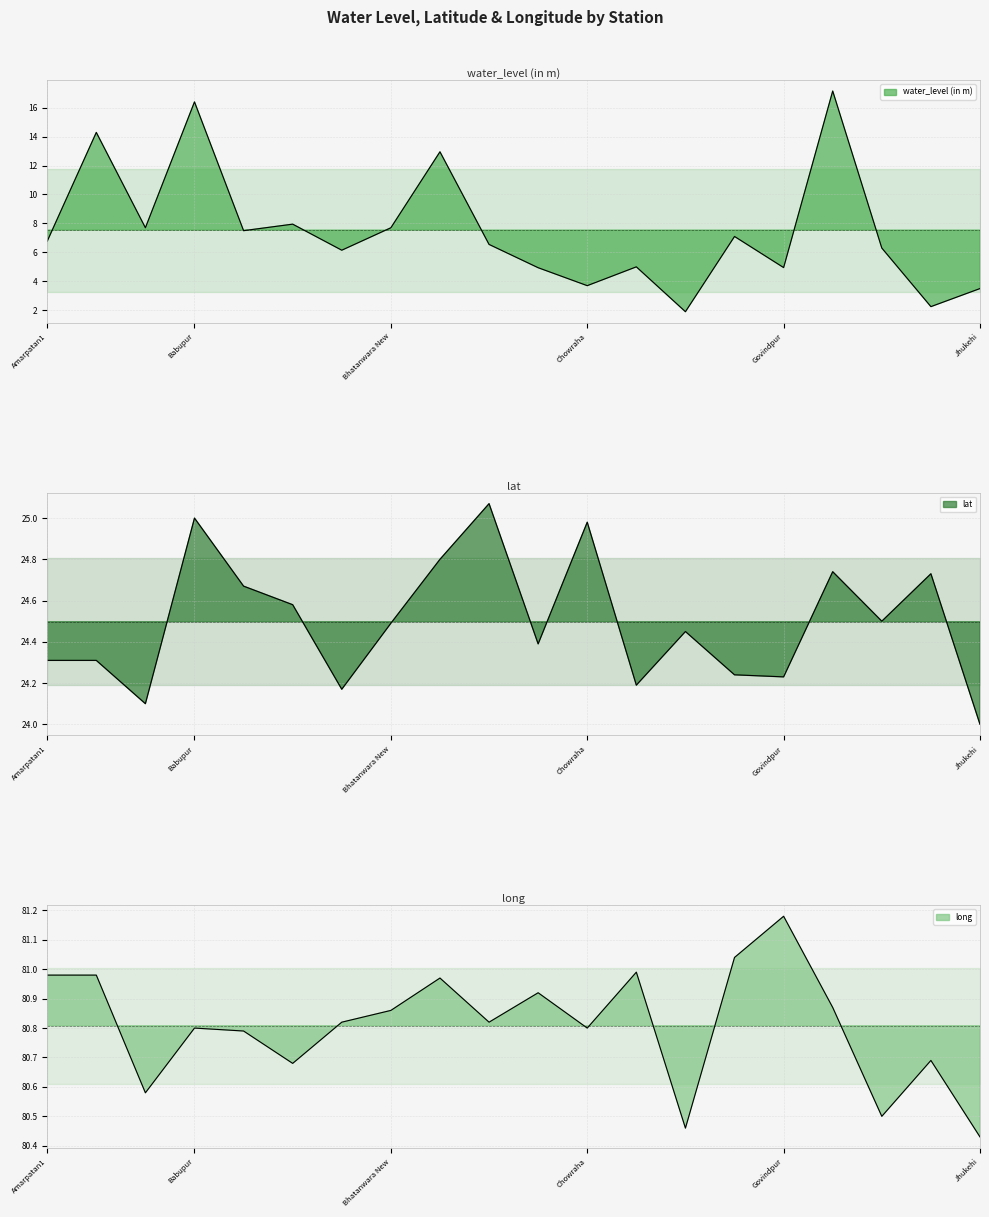

Read the lat value at Bhadanpur New.

24.2